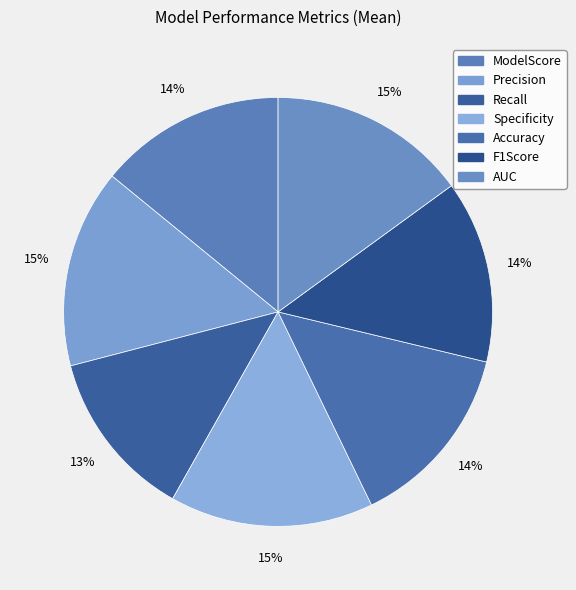

Which category has the smallest portion of the pie?

Recall